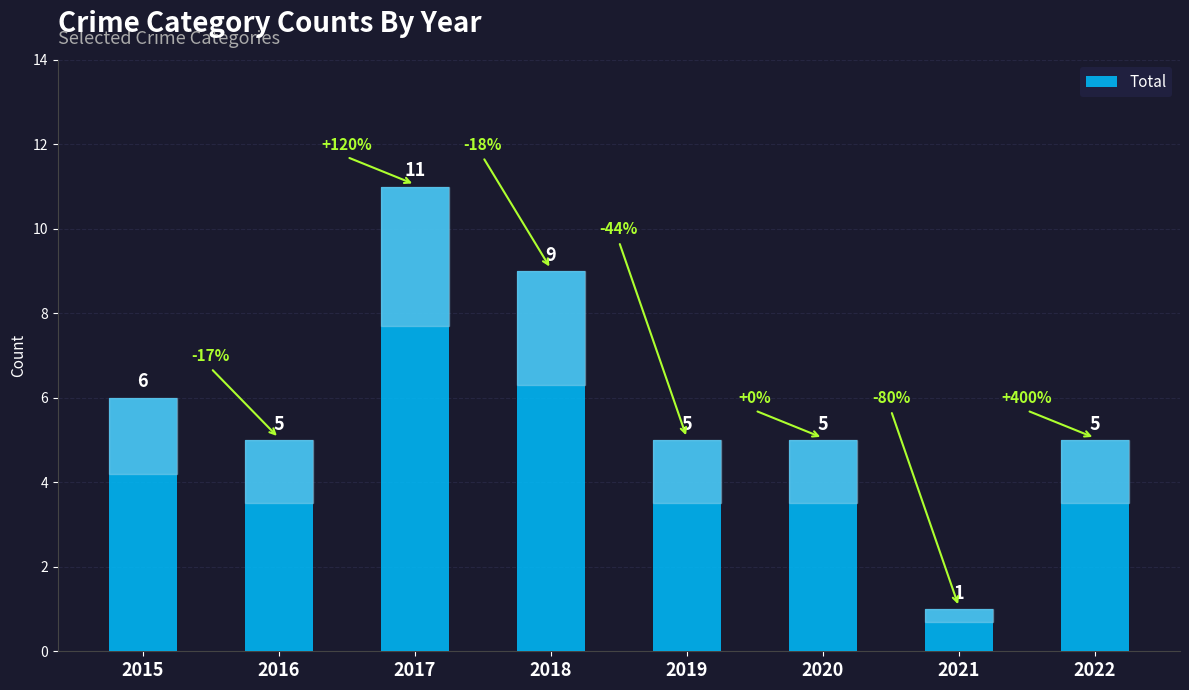

What is the average value?

6